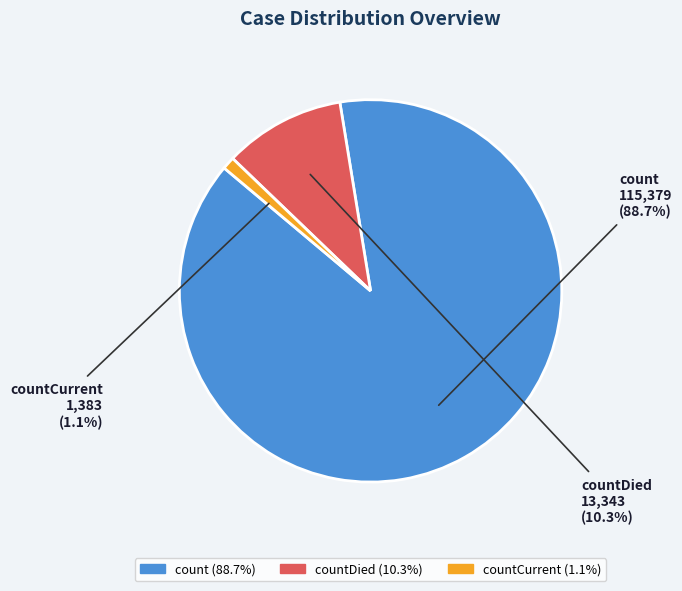

Is there a majority slice in this chart?

Yes